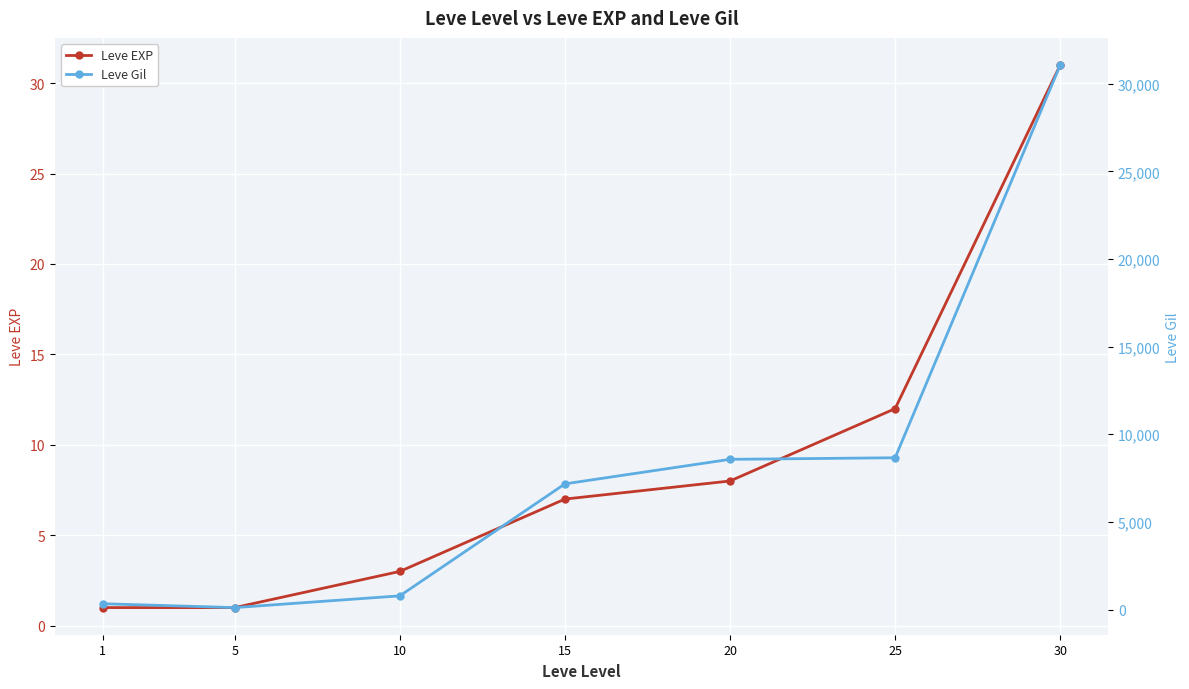

What is the maximum value shown in the chart?

31070